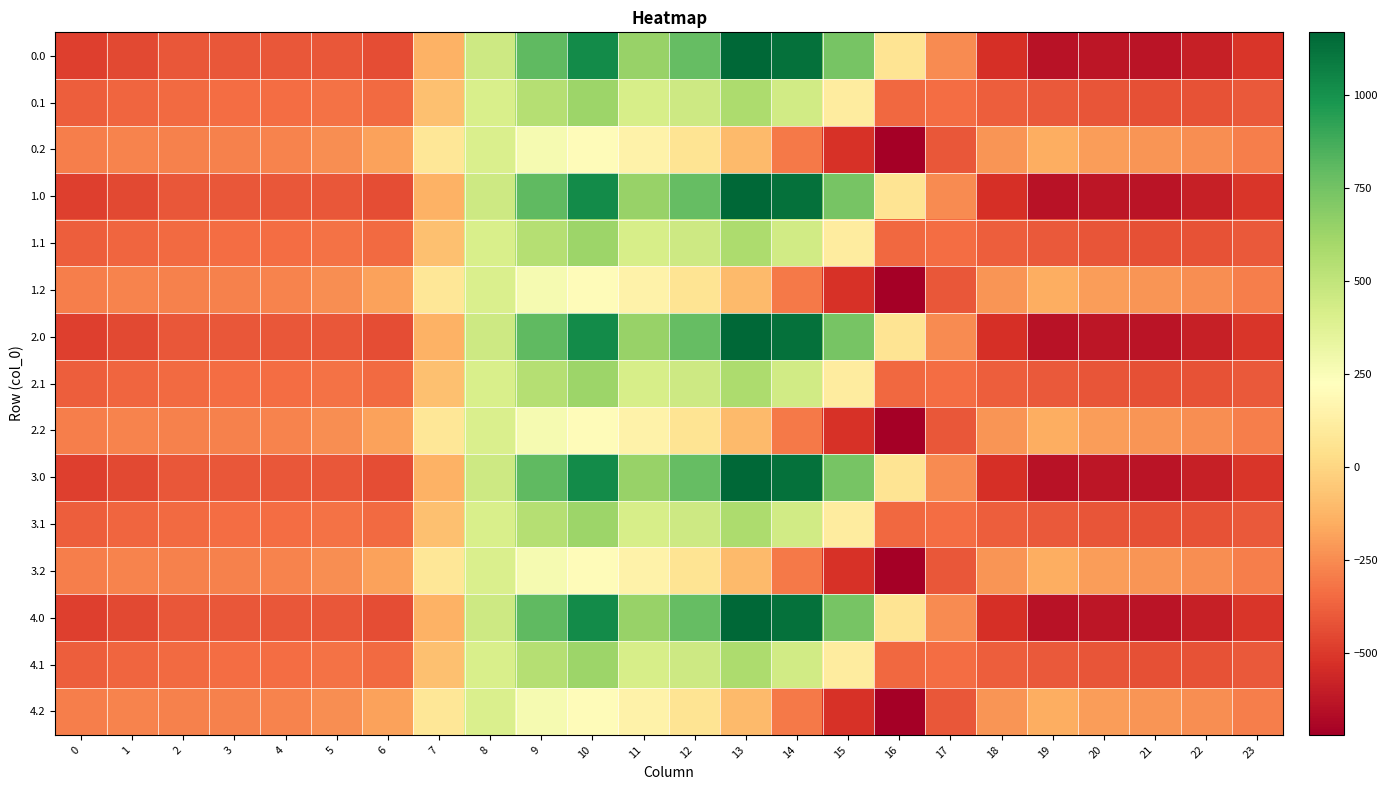

Rank the series by their maximum value, from lowest to highest.

0.2, 1.2, 2.2, 3.2, 4.2, 0.1, 1.1, 2.1, 3.1, 4.1, 0.0, 1.0, 2.0, 3.0, 4.0